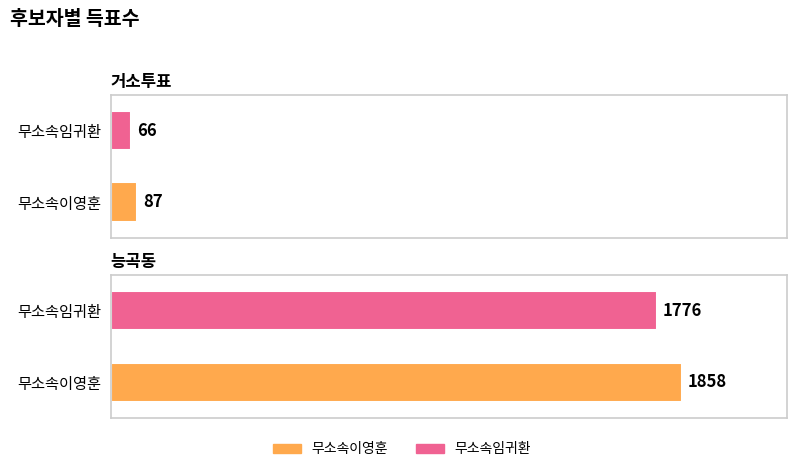

Between 거소투표 and 능곡동, which series saw the biggest shift?

무소속이영훈